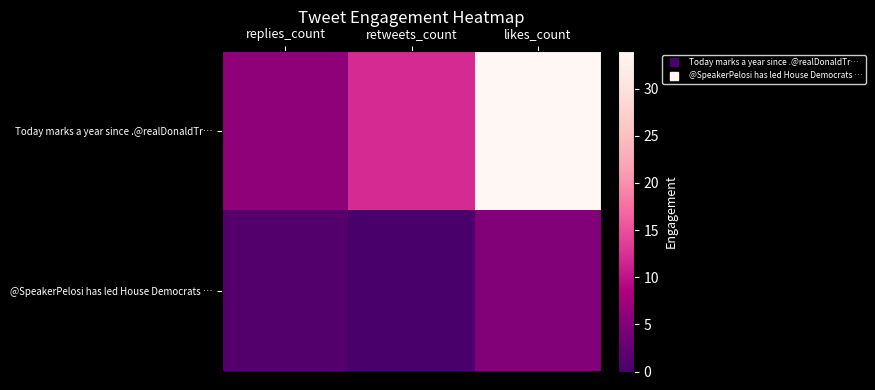

Which label corresponds to the smallest value in the chart?

retweets_count